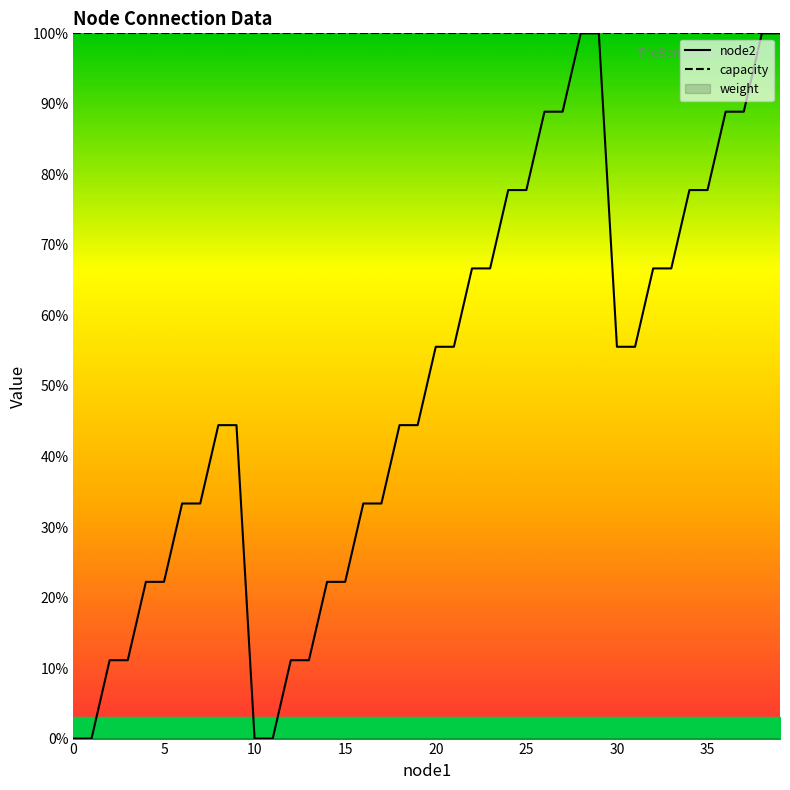

Rank the series by their average value, from lowest to highest.

node2, capacity